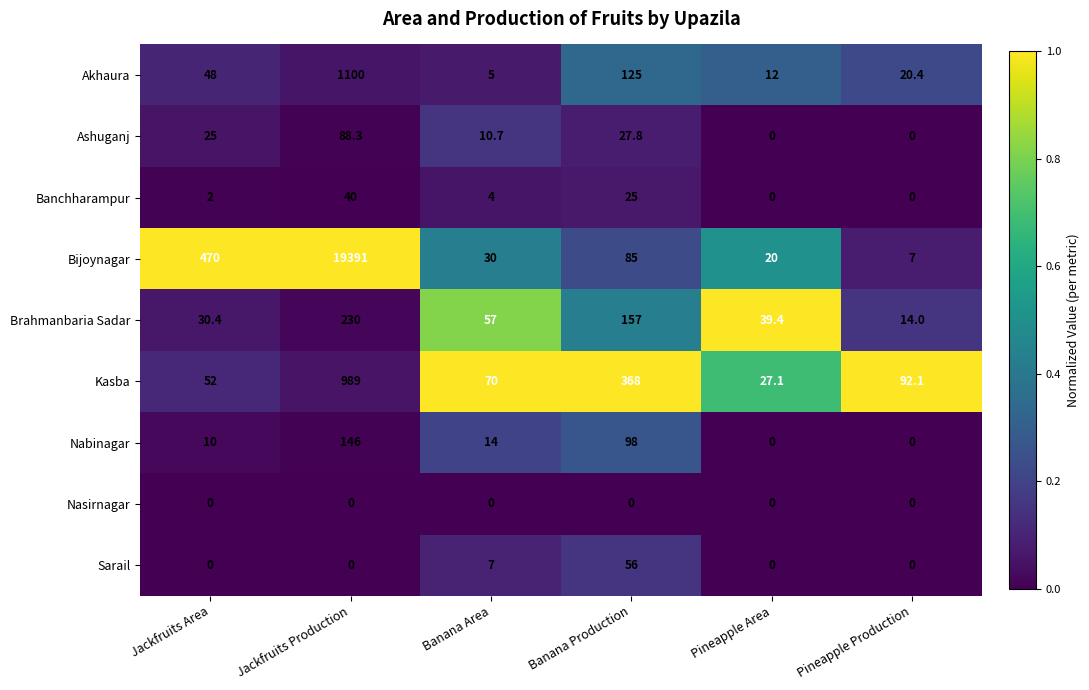

List the labels in order of Brahmanbaria Sadar value, smallest first.

Pineapple Production, Jackfruits Area, Pineapple Area, Banana Area, Banana Production, Jackfruits Production